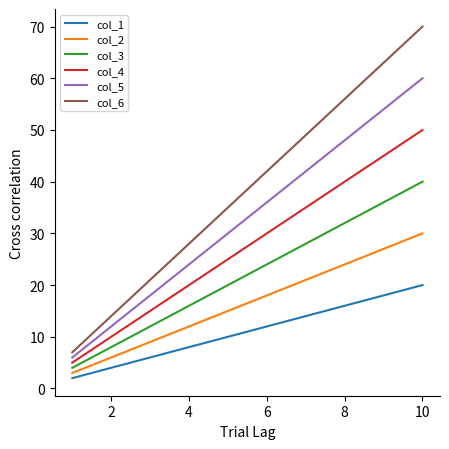

True or false: col_2 and col_4 cross at least once.

False